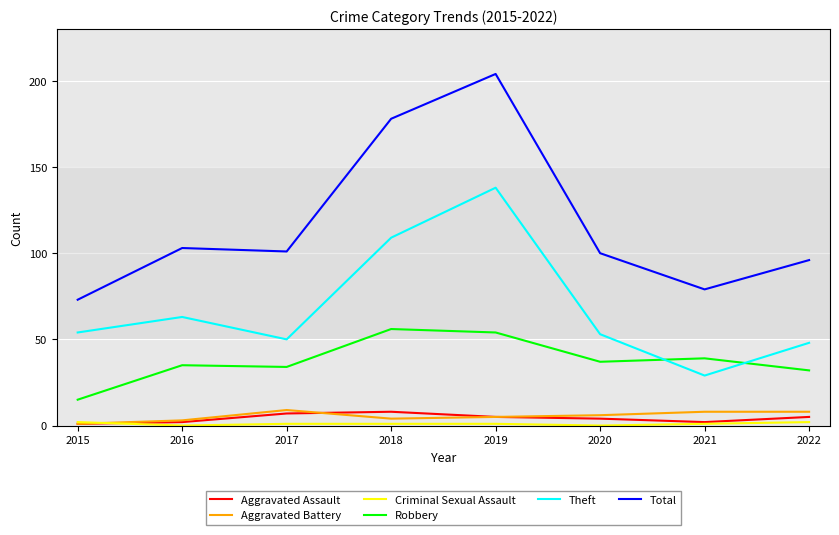

Is the value of Theft at 2017 greater than the value of Total at 2019?

No